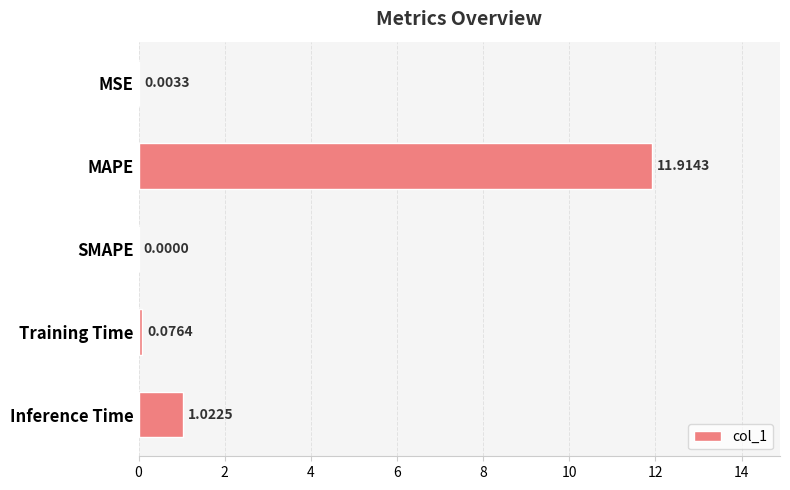

Which label corresponds to the largest value in the chart?

MAPE